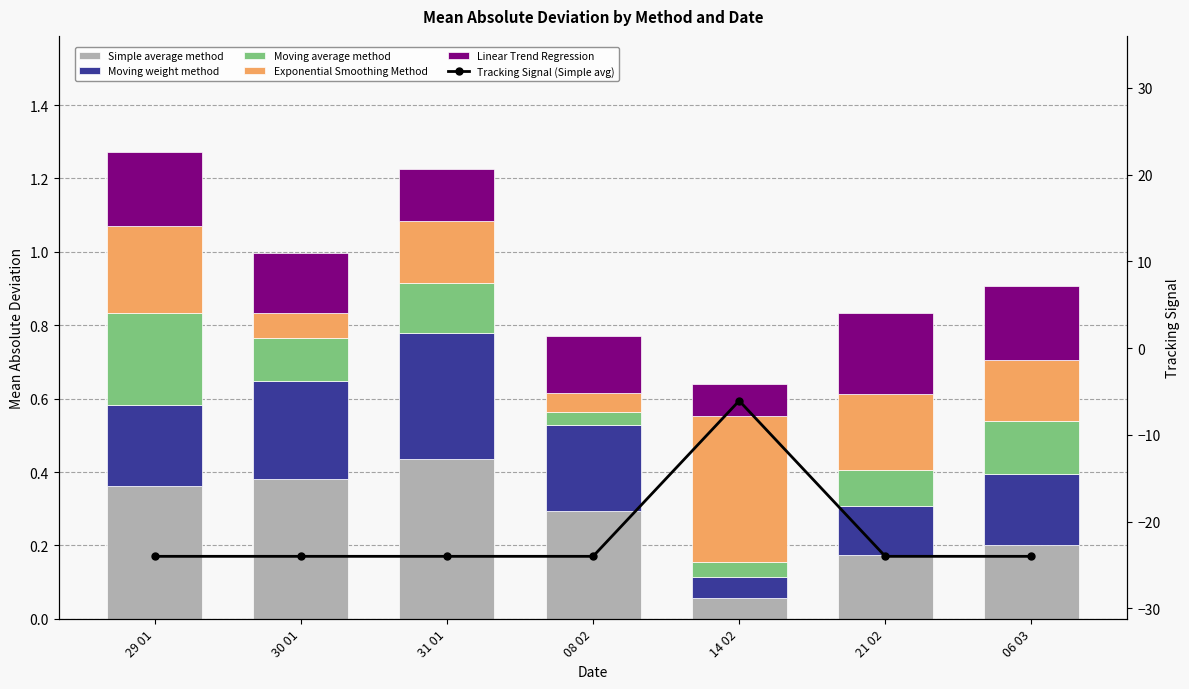

The Linear Trend Regression series shows 0.1 at 31 01. True or false?

True